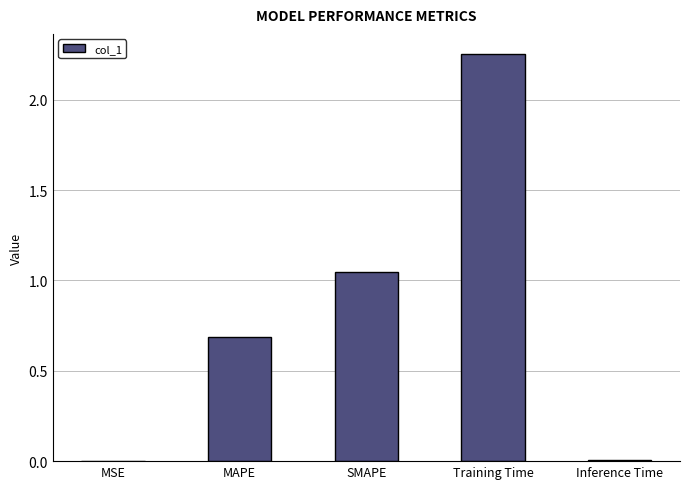

What is the difference between the values at Inference Time and MAPE?

0.7